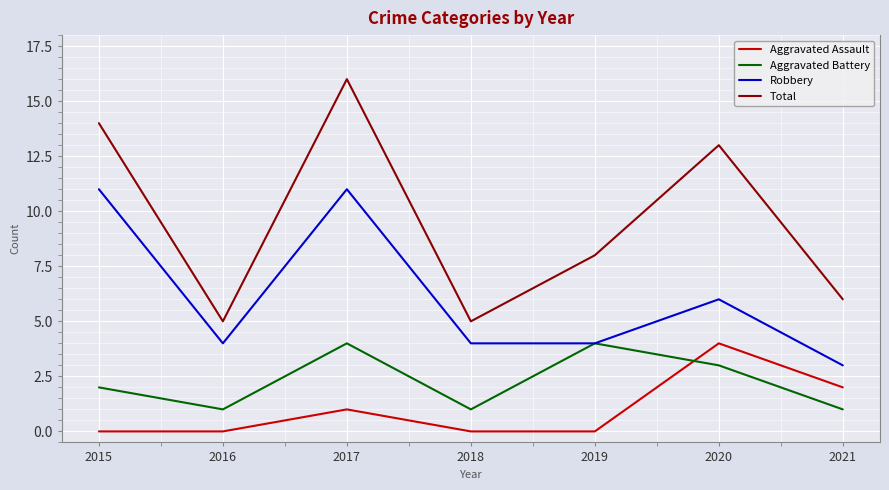

True or false: Robbery and Total intersect in this chart.

False